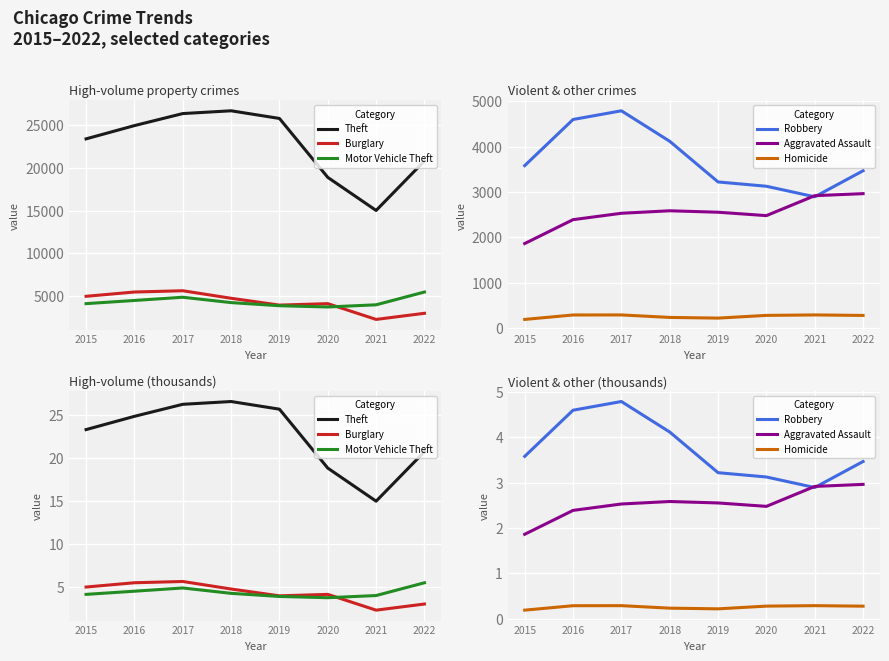

What are all the series names shown in the legend?

Theft, Burglary, Motor Vehicle Theft, Robbery, Aggravated Assault, Homicide